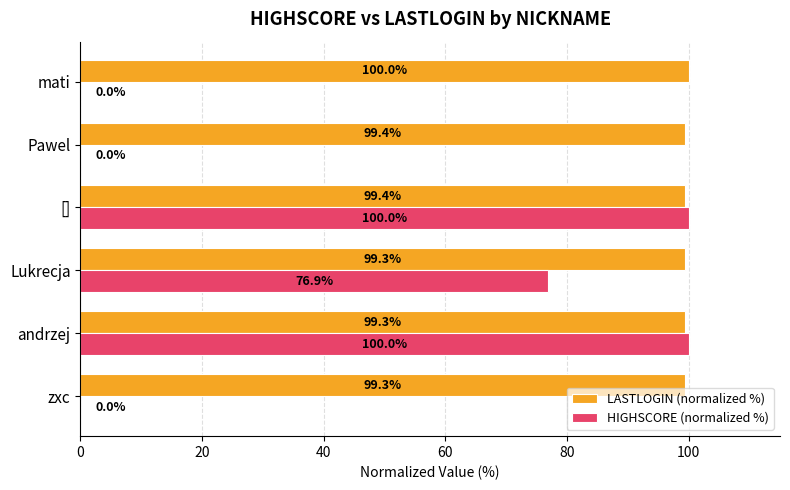

Which series has the largest total across all categories?

LASTLOGIN (normalized %)